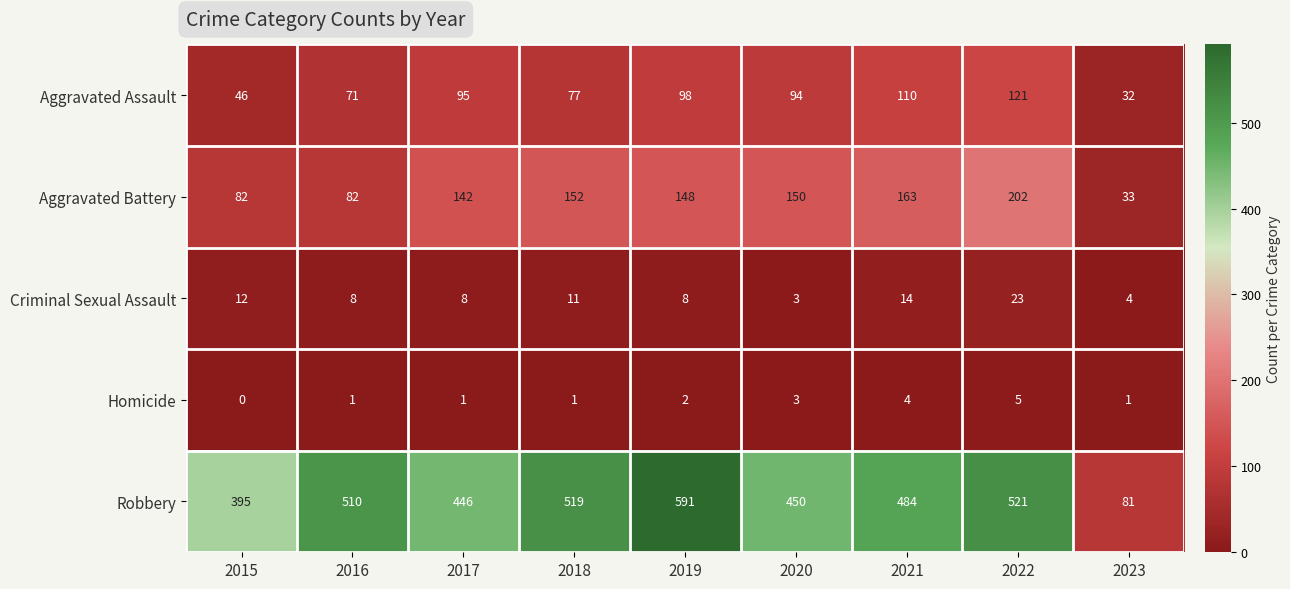

What is the difference between the maximum and minimum values in the Criminal Sexual Assault series?

20